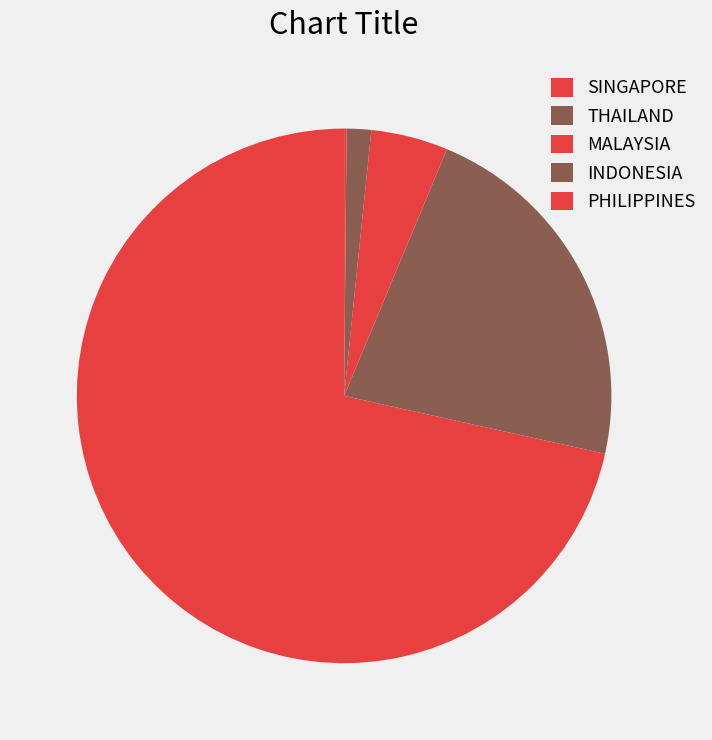

To the nearest percent, what percentage of the pie is THAILAND?

22%